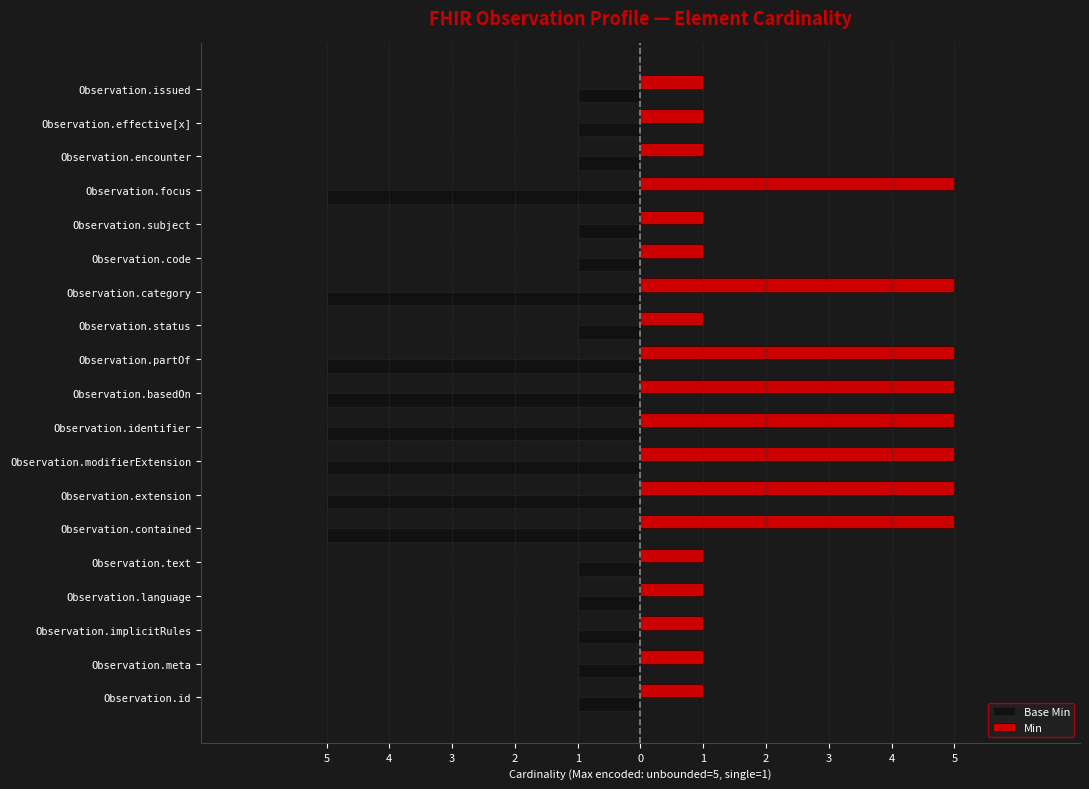

What are all the series names shown in the legend?

Base Min, Min